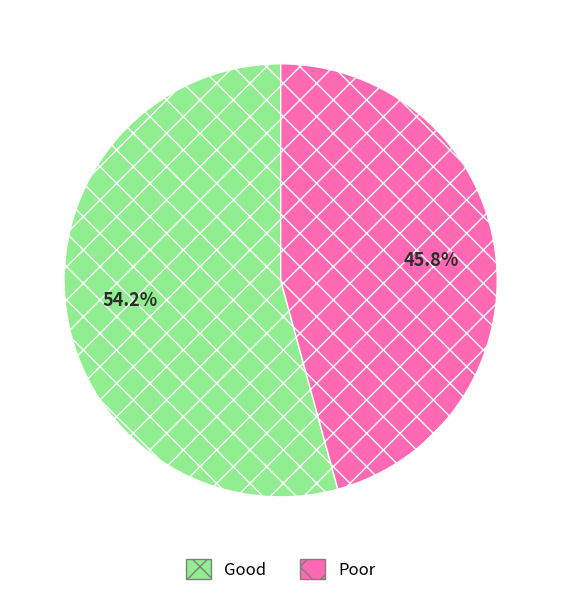

Is there any slice that represents more than half of the pie?

Yes